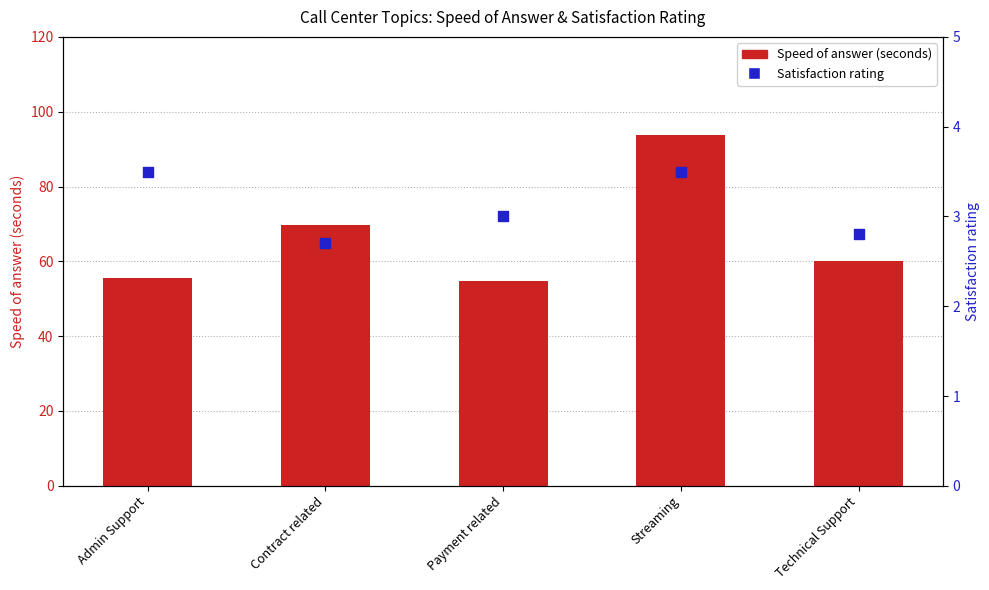

Which series has the largest total across all categories?

Speed of answer (seconds)